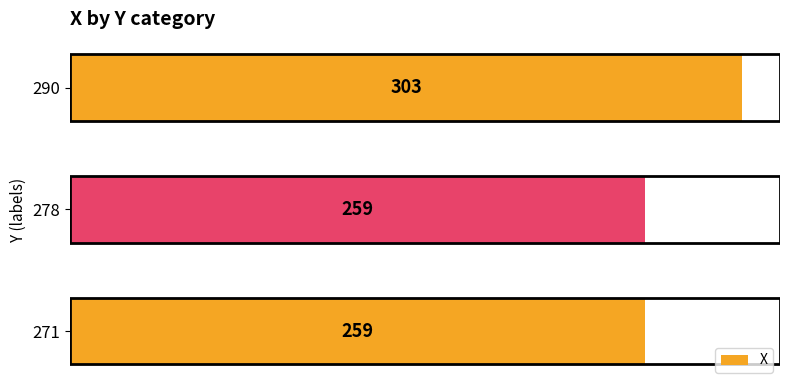

How many bars are there in total?

3